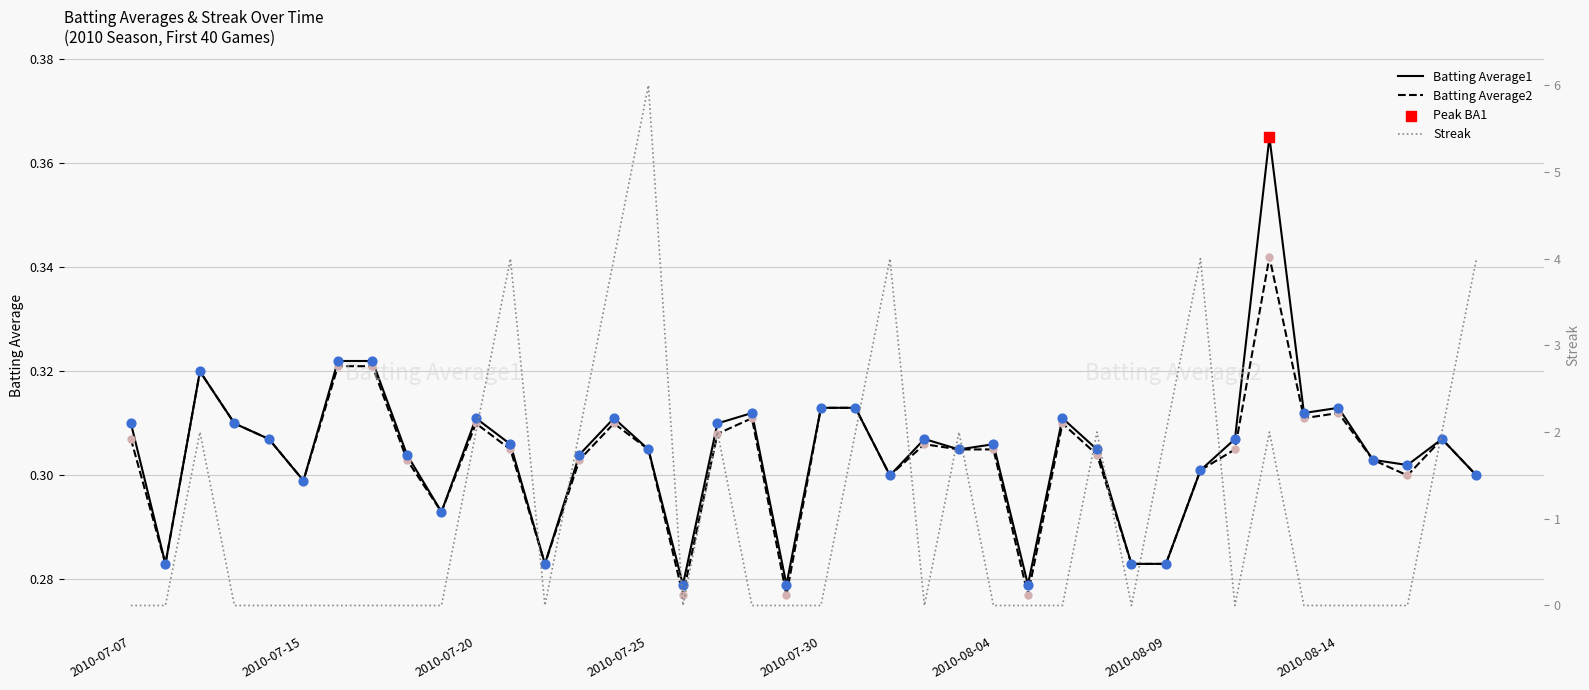

Which series has the largest total across all categories?

Streak